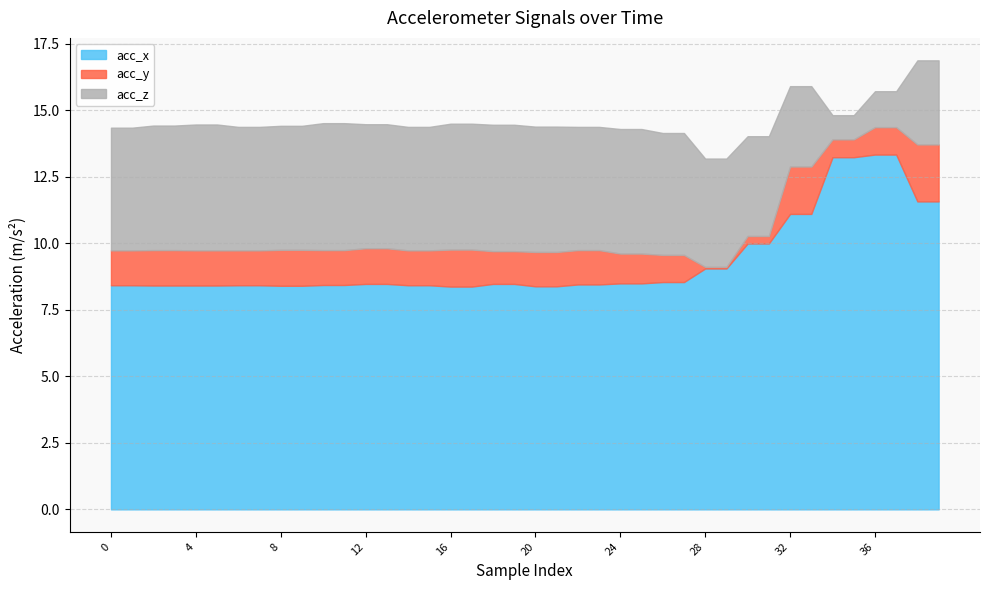

What is the difference between the maximum and second lowest values in the acc_x series?

5.0